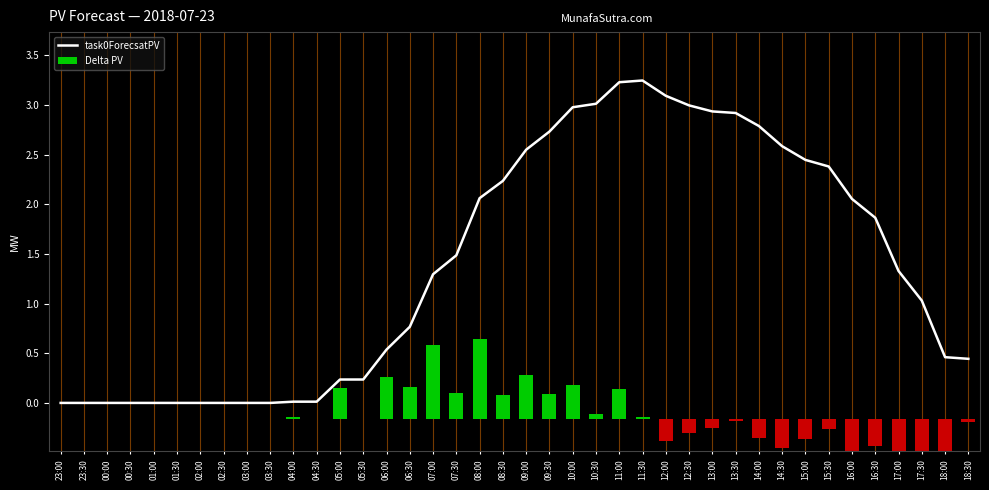

List the series in order of their peak value, highest first.

task0ForecsatPV, Delta PV